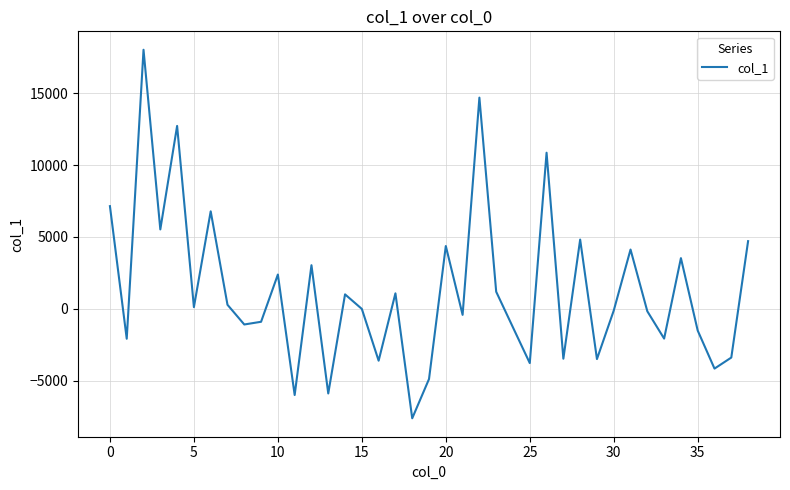

What is the minimum value shown in the chart?

-7619.8